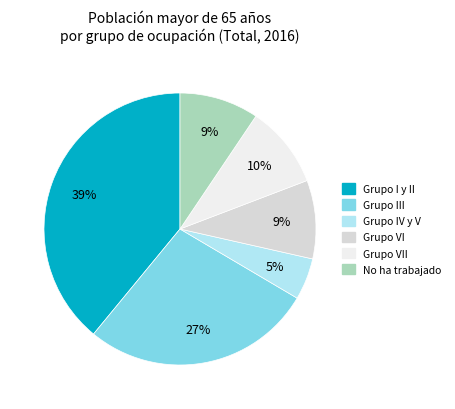

To the nearest percent, what is the average slice percentage?

17%